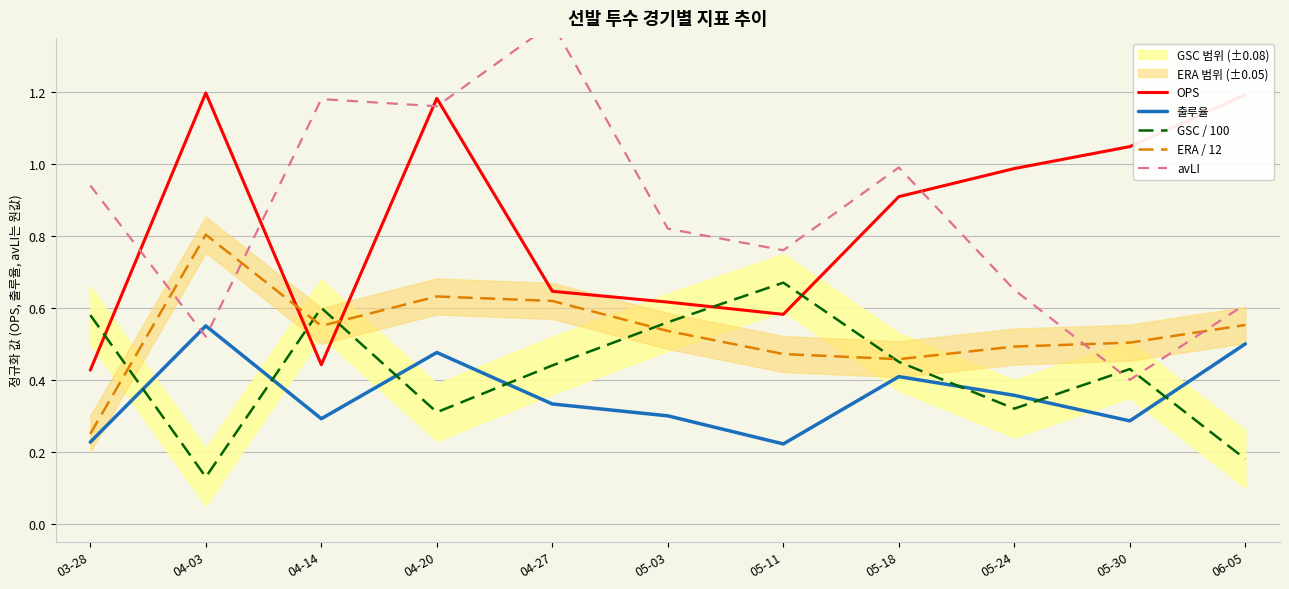

Is this an area chart (filled region under the line)?

No